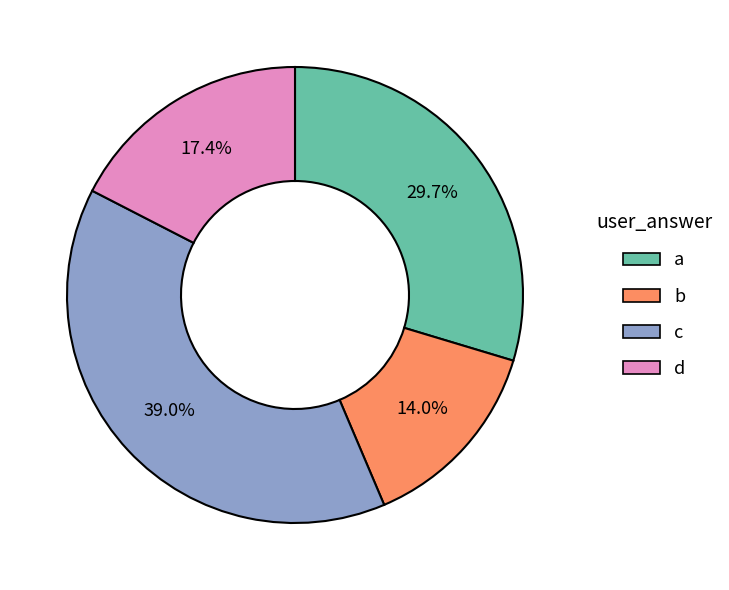

What percentage is the c slice, to the nearest percent?

39%